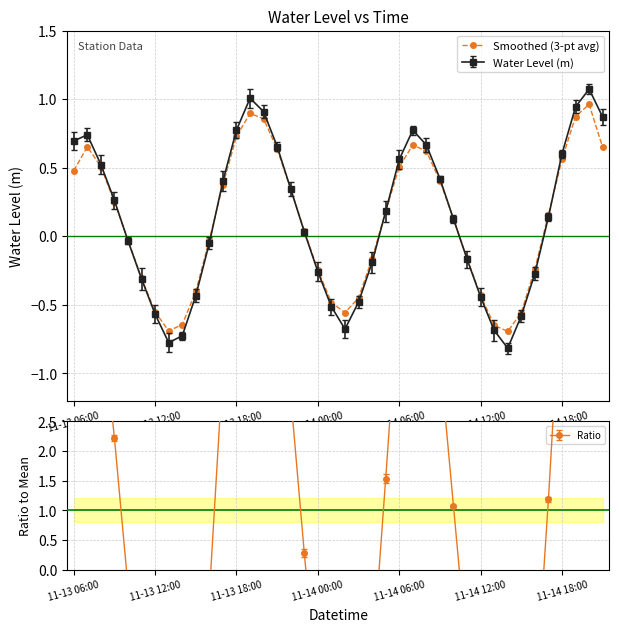

What is the minimum value shown in the chart?

-0.7